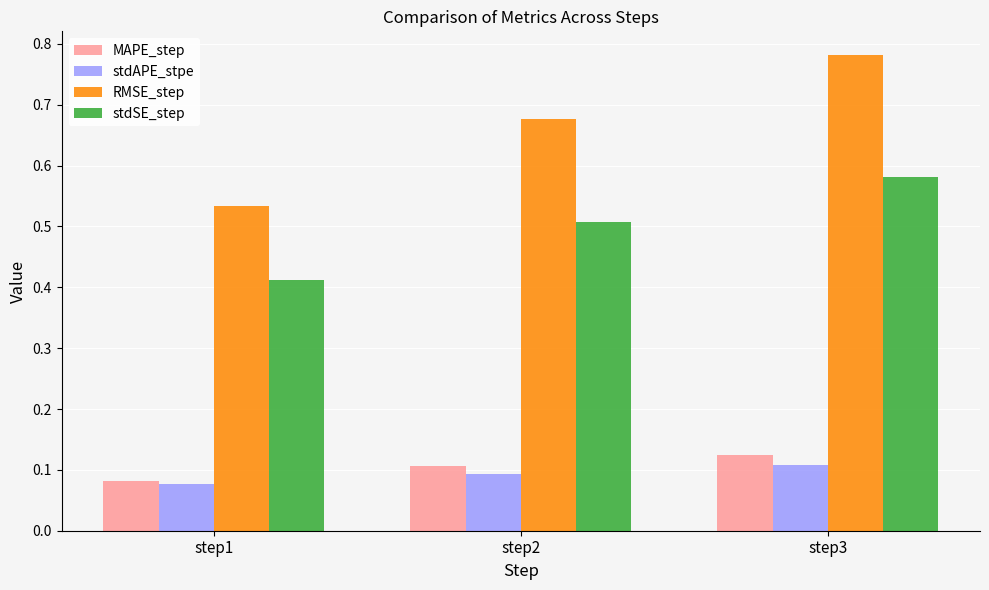

Which category has the lowest value across all series?

step1